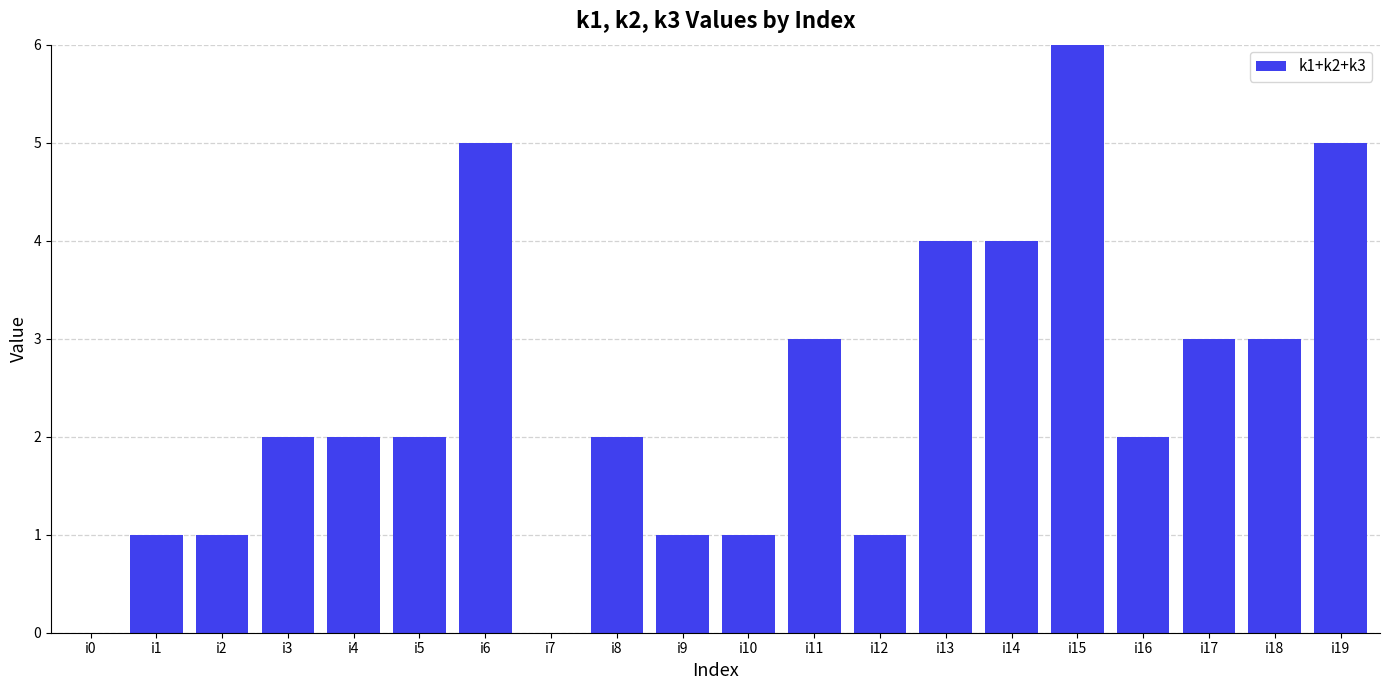

At which category does the chart reach its peak across all series?

i15